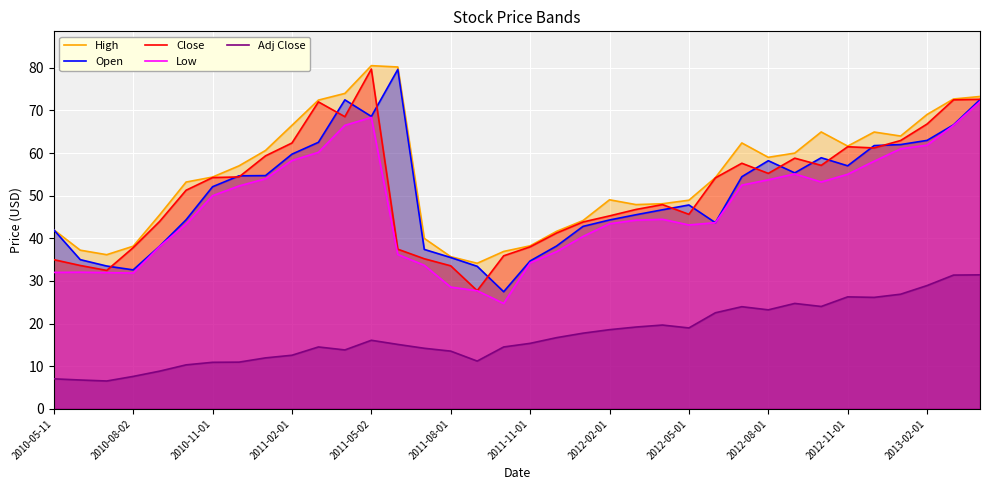

How many lines are shown in the chart?

5